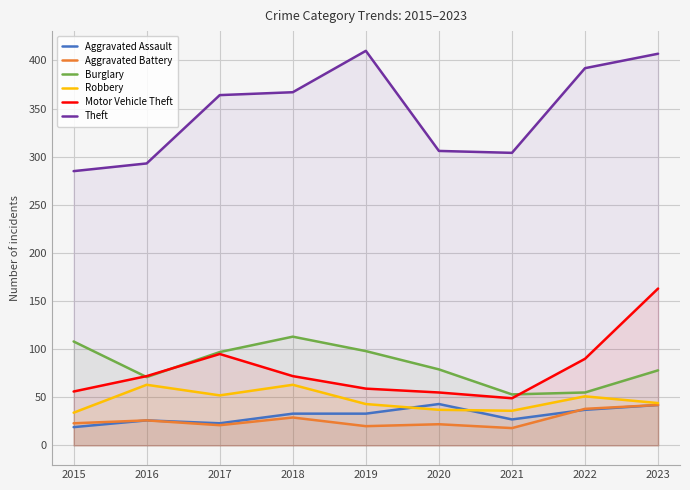

What is the sum of the Theft values at 2021 and 2023?

711